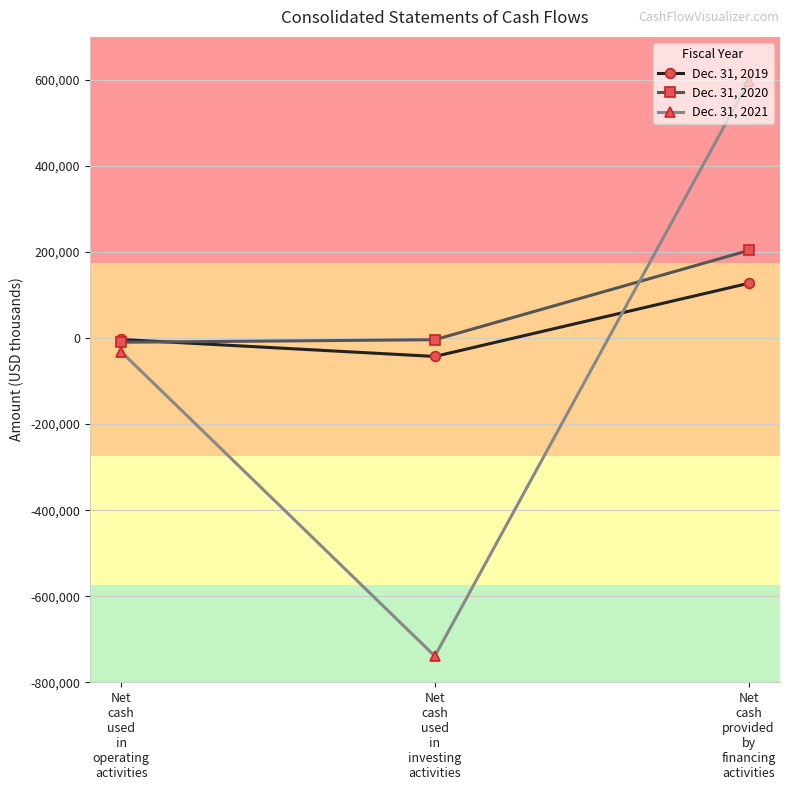

Count the number of data series in this chart.

3